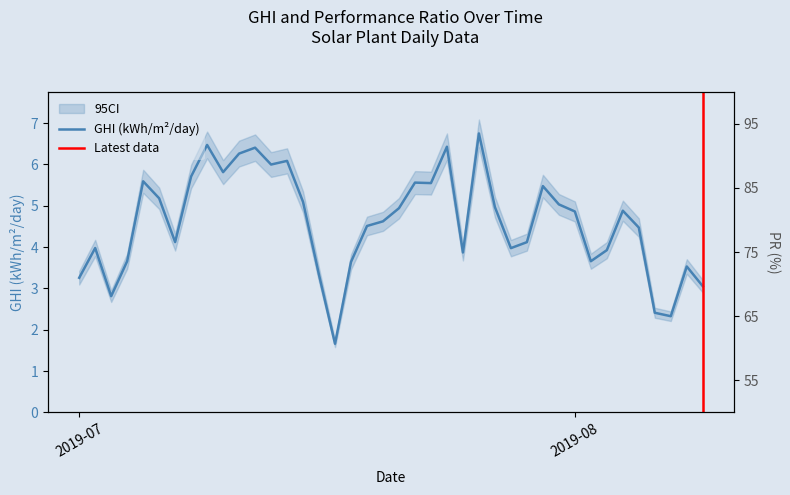

List the series in order of their overall mean, lowest first.

GHI, PR